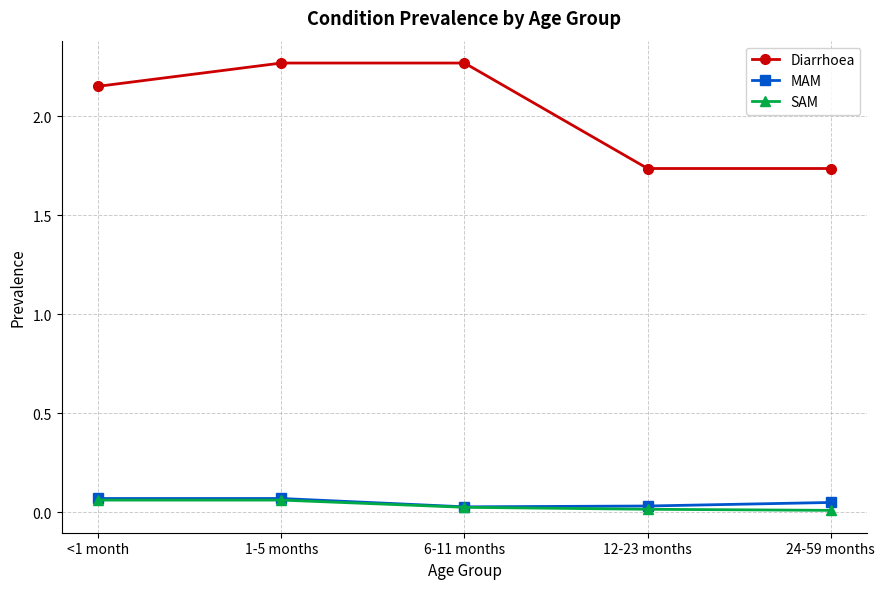

Which series has the largest total across all categories?

Diarrhoea